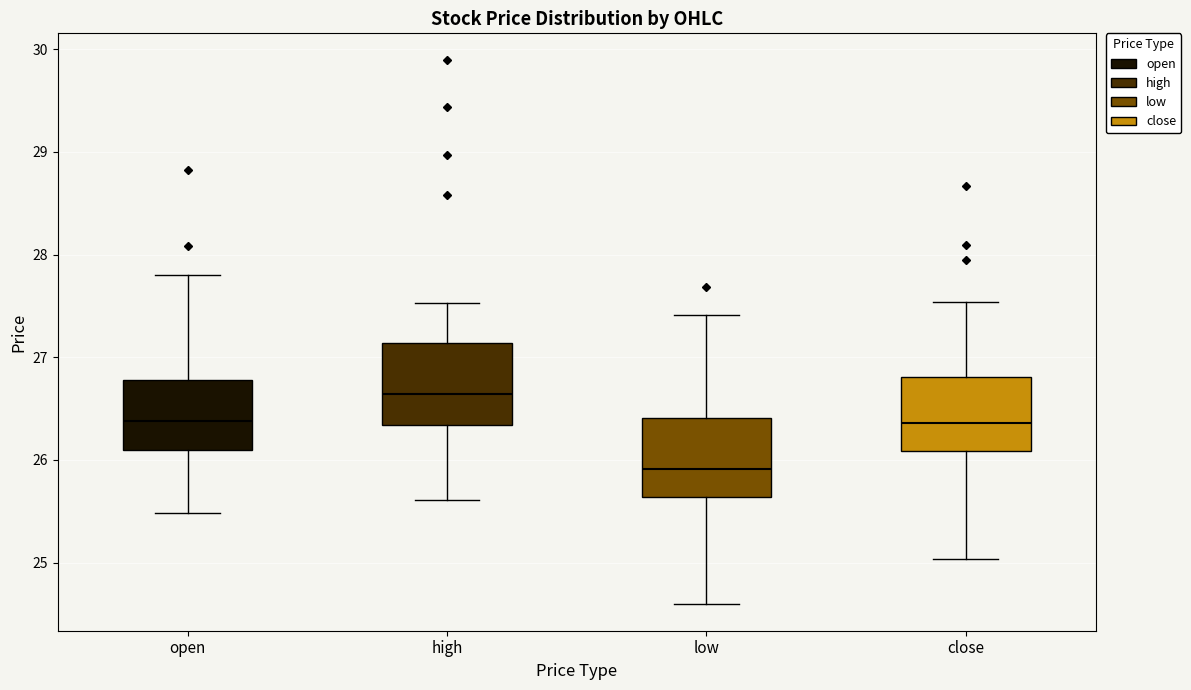

Reading left to right, transcribe this box plot: for each box, give where its median line is, the range the box spans, and where its two whiskers end, as read against the y-axis. The values are not printed on the chart, so give them approximately, as read against the axis.

open: median 26.4, box 26.1 to 26.8, whiskers 25.5 to 27.8
high: median 26.6, box 26.3 to 27.1, whiskers 25.6 to 27.5
low: median 25.9, box 25.6 to 26.4, whiskers 24.6 to 27.4
close: median 26.4, box 26.1 to 26.8, whiskers 25.0 to 27.5